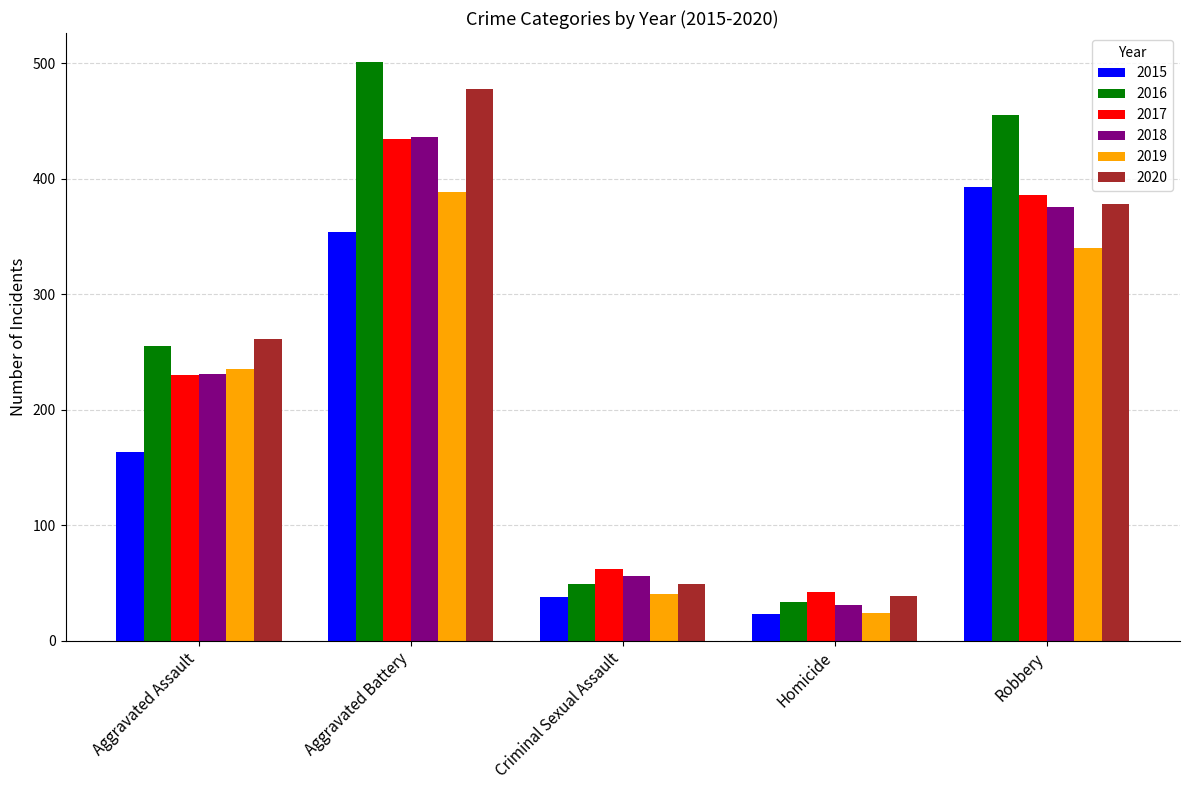

At how many categories does at least one series exceed 252?

3